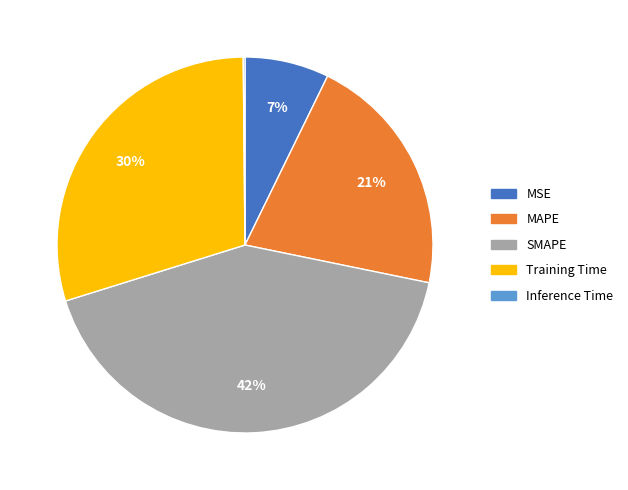

Does any single category account for the majority?

No